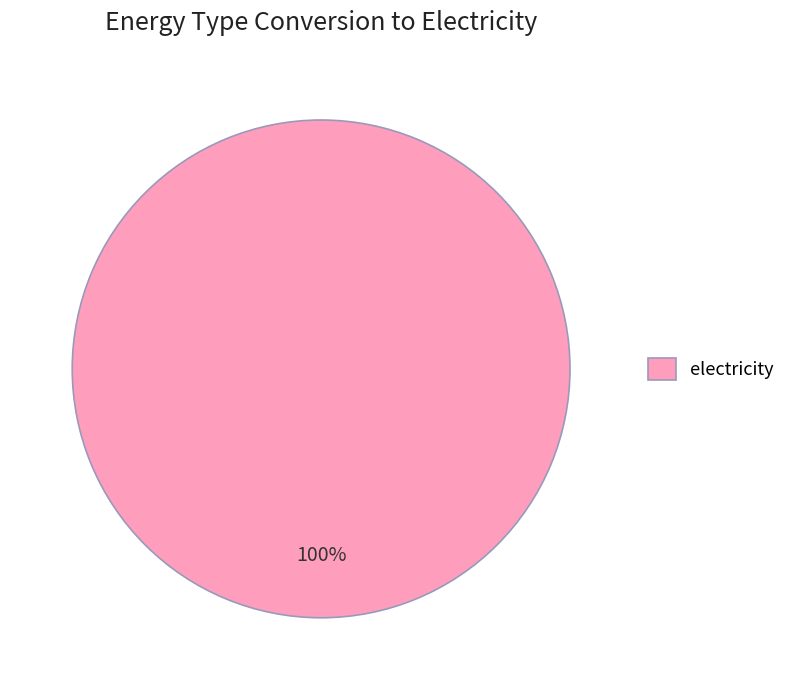

Is there any slice that represents more than half of the pie?

Yes